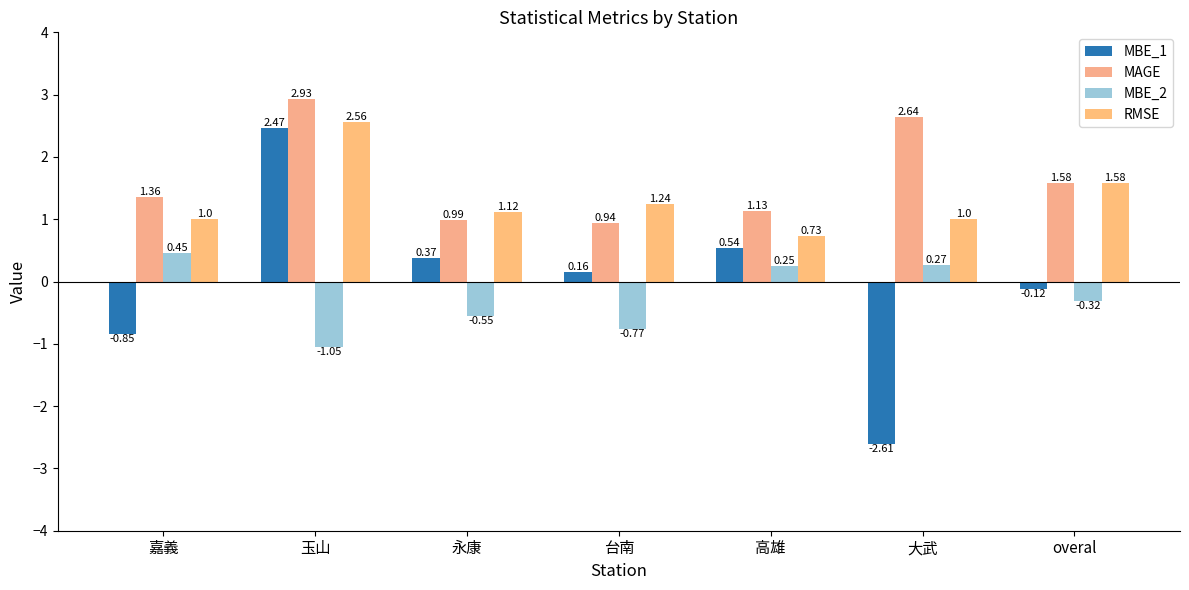

How many data points in MBE_2 are above 0?

3